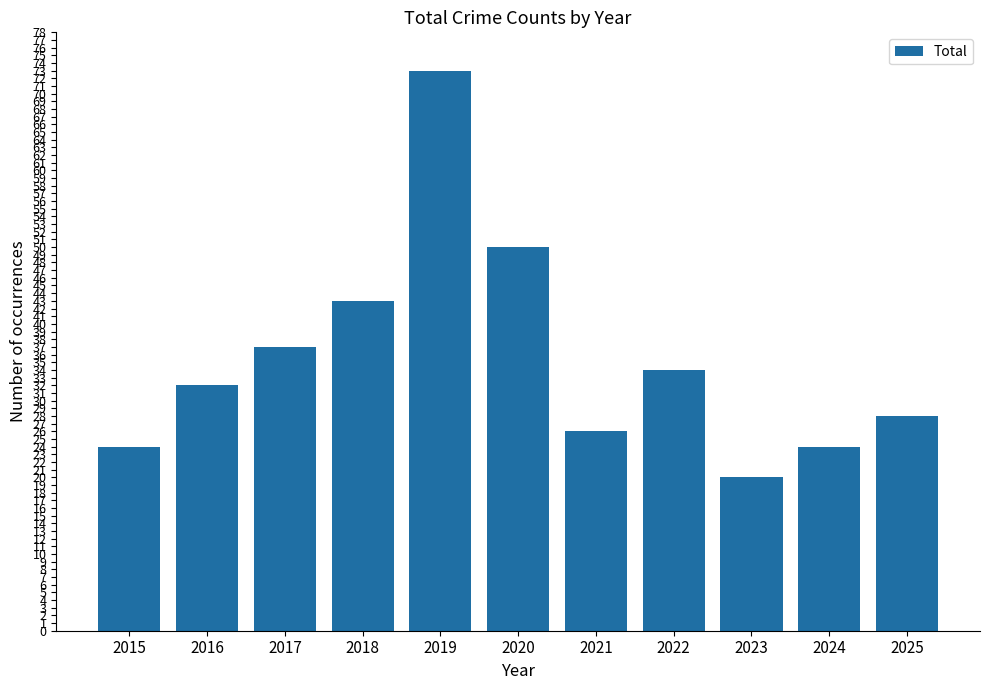

Which category has the highest value across all series?

2019